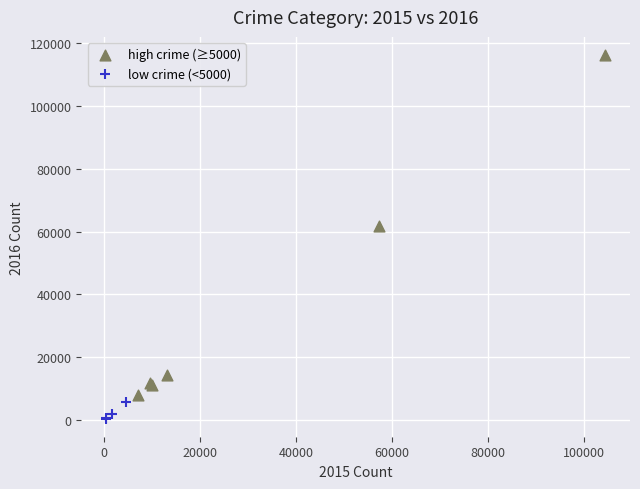

Which series reaches the maximum Y coordinate?

high crime (≥5000)